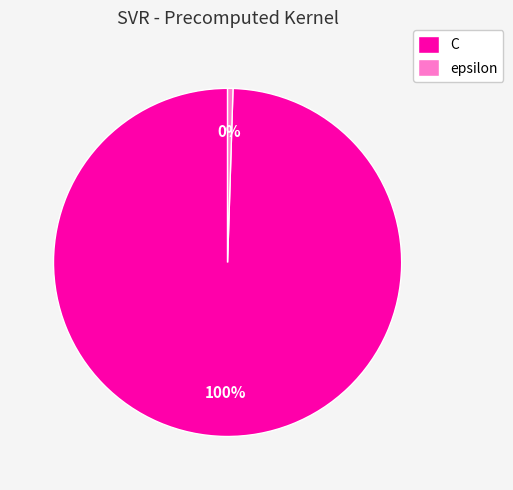

Do epsilon and C together represent more than half of the pie?

Yes